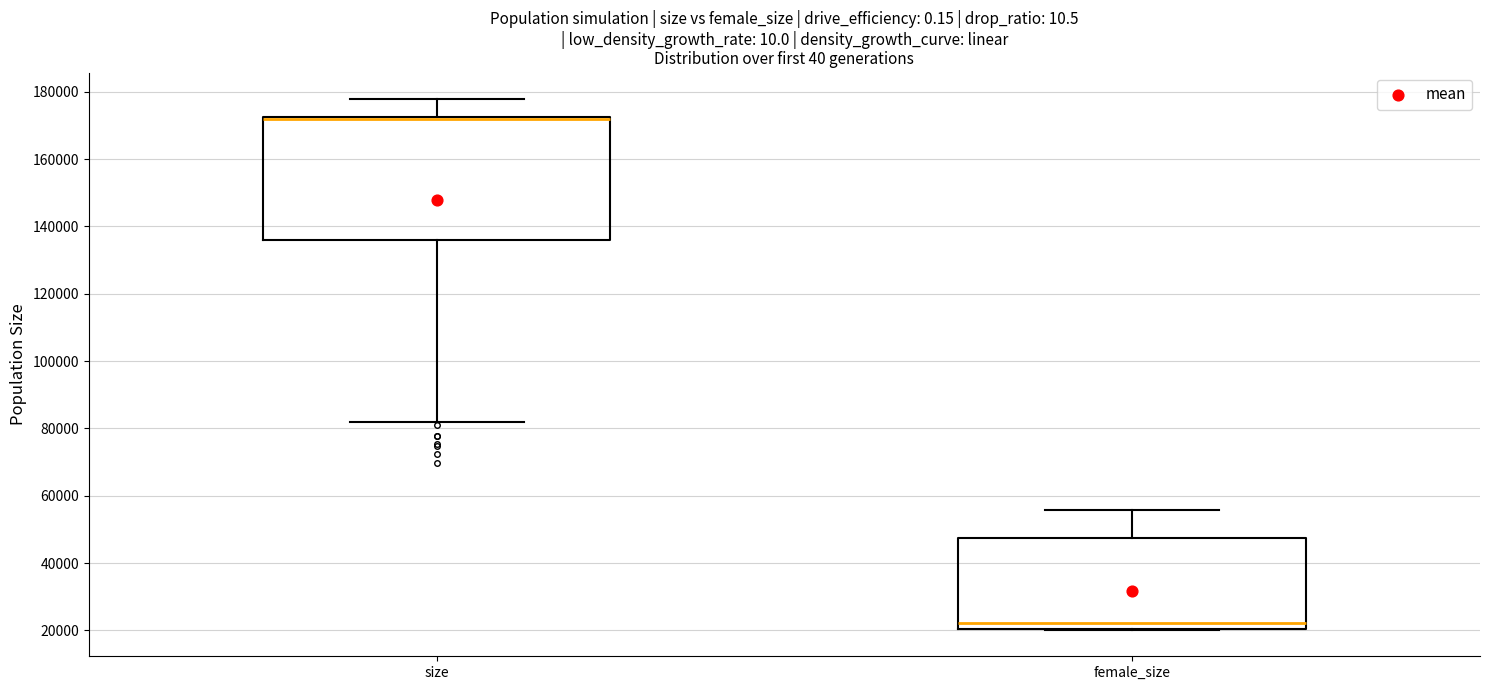

Where does the lower whisker of the box for size end on the y-axis? The values are not printed on the chart, so give them approximately, as read against the axis.

82000